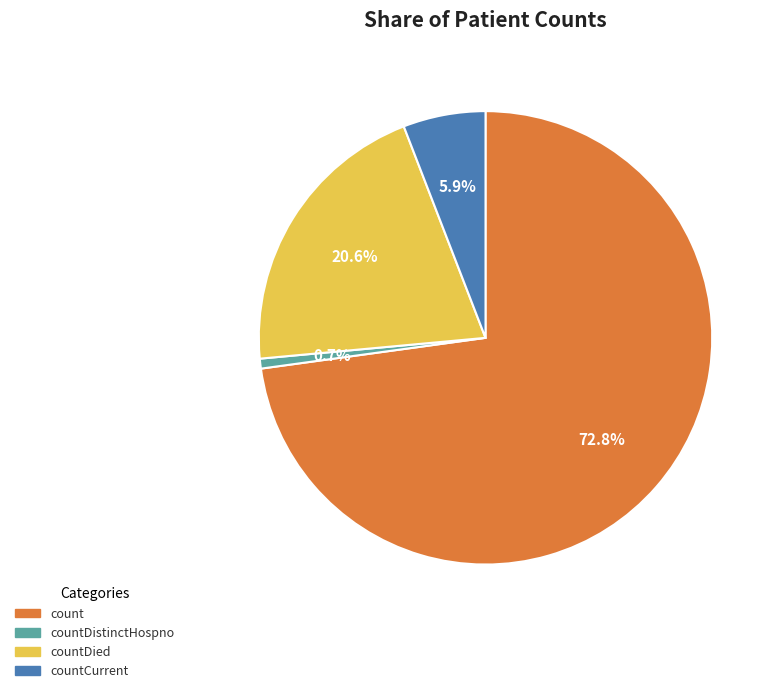

To the nearest percent, what is the combined percentage of countCurrent and count?

79%